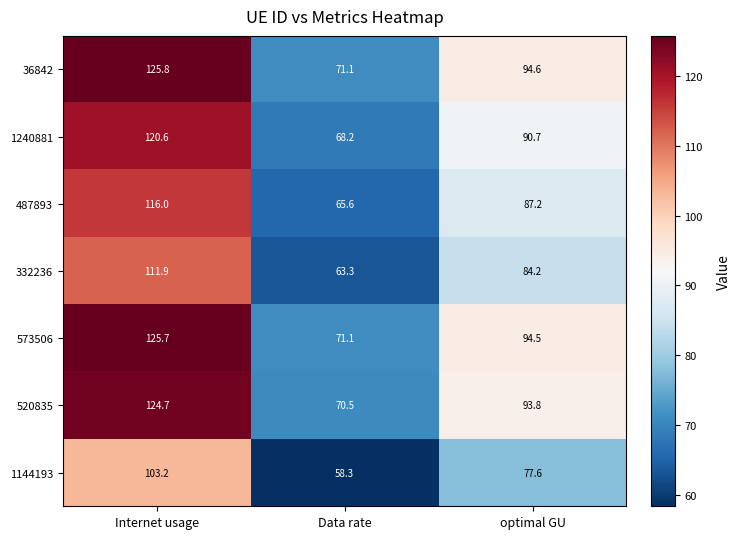

Reading left to right, transcribe all the data shown in this chart.

36842: 125.8	71.1	94.6
1240881: 120.6	68.2	90.7
487893: 116.0	65.6	87.2
332236: 111.9	63.3	84.2
573506: 125.7	71.1	94.5
520835: 124.7	70.5	93.8
1144193: 103.2	58.3	77.6